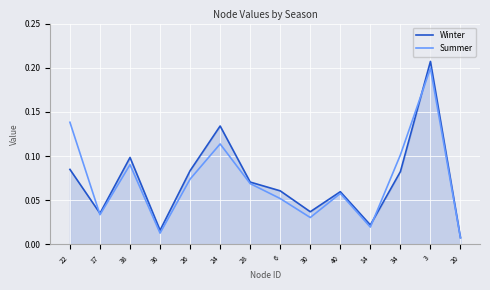

The Summer series shows 0.1 at 38. True or false?

True